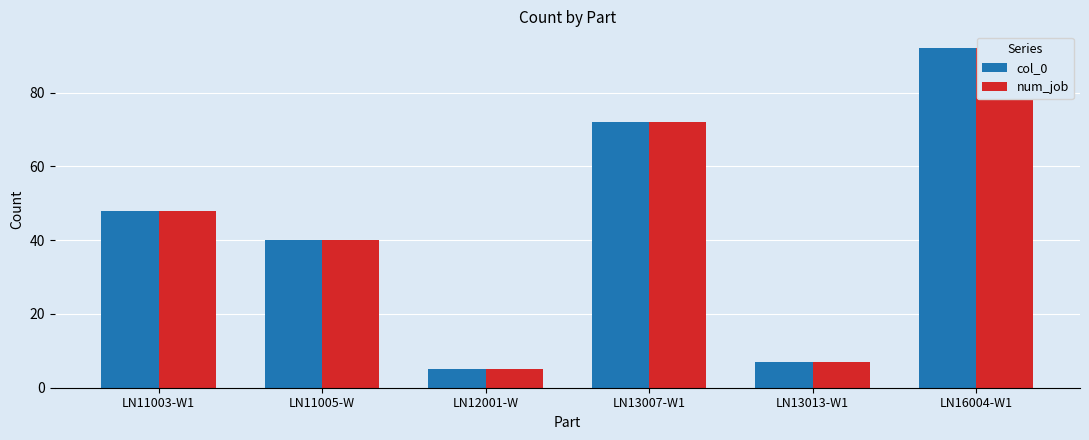

At which category is the sum across all series the highest?

LN16004-W1